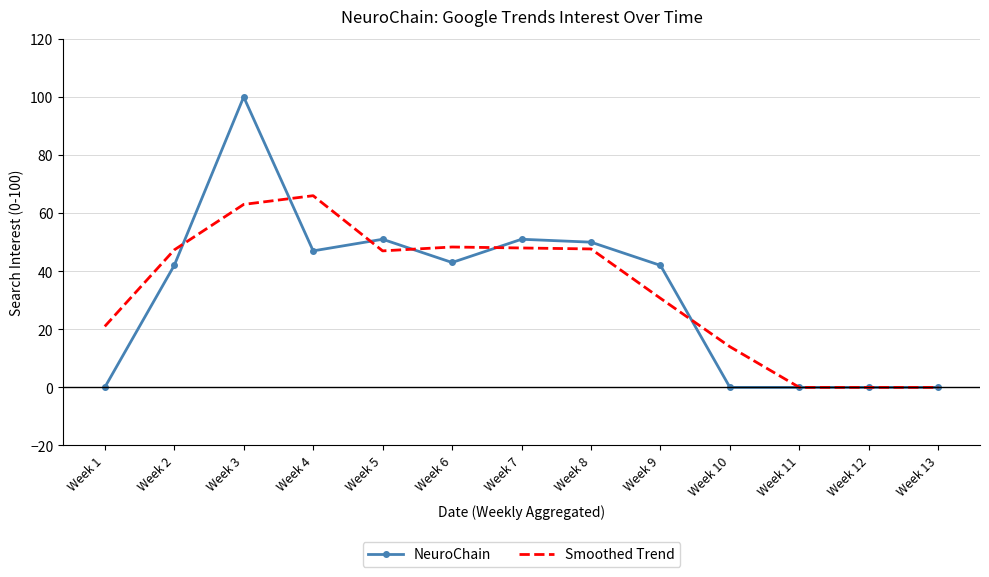

What value does the NeuroChain series have at Week 2?

42.0